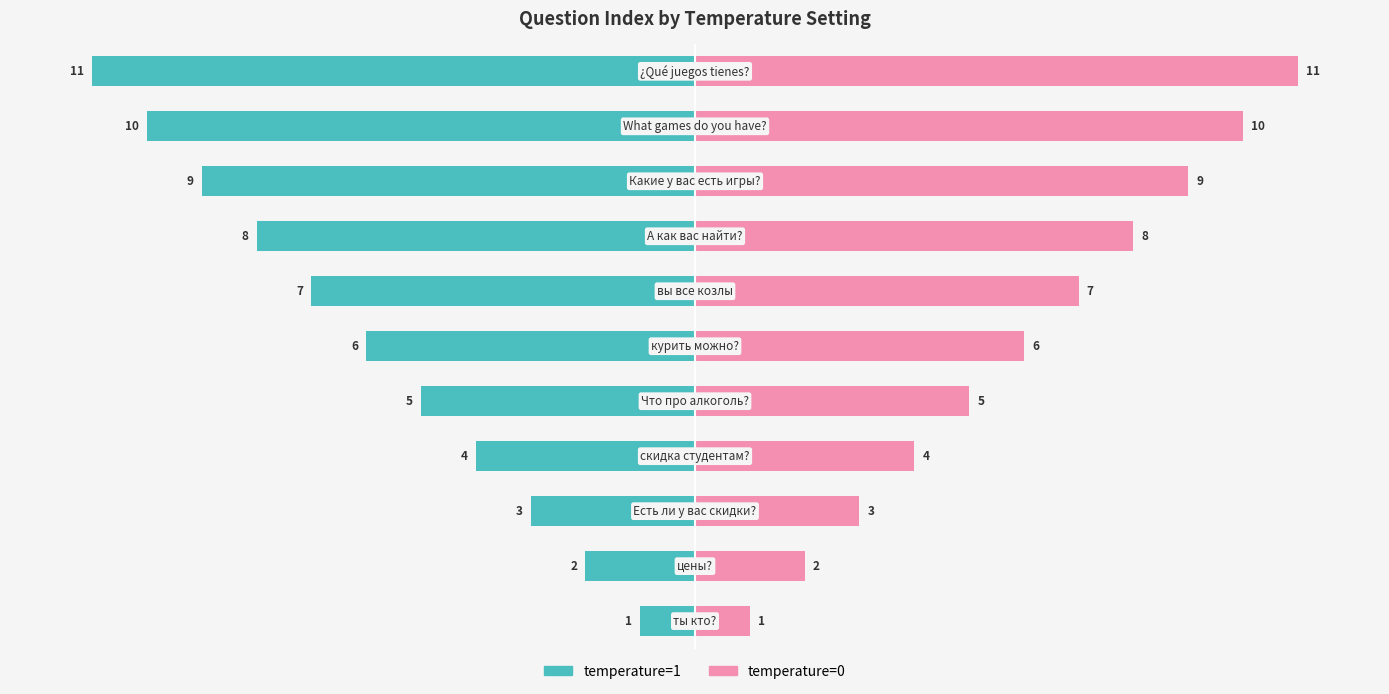

What is the approximate value of temperature=0 at 8?

9